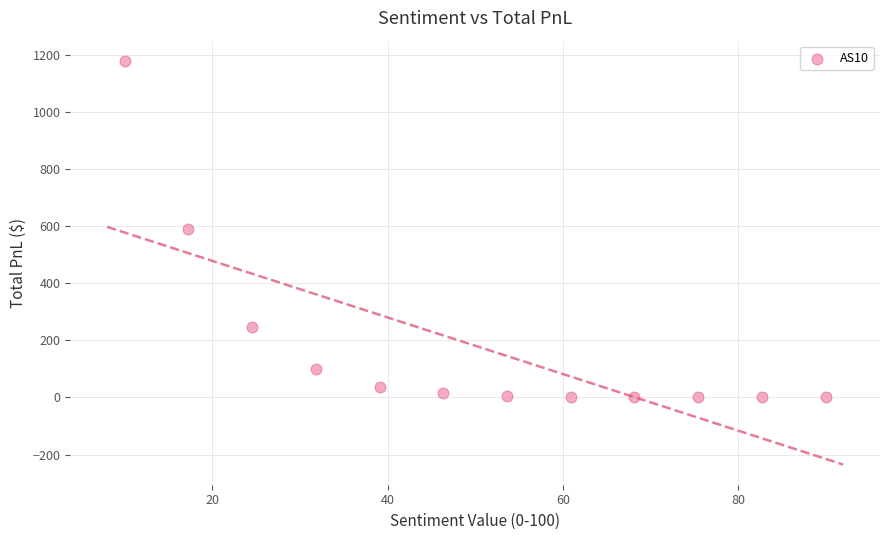

What is the range of Y values (max minus min)?

1180